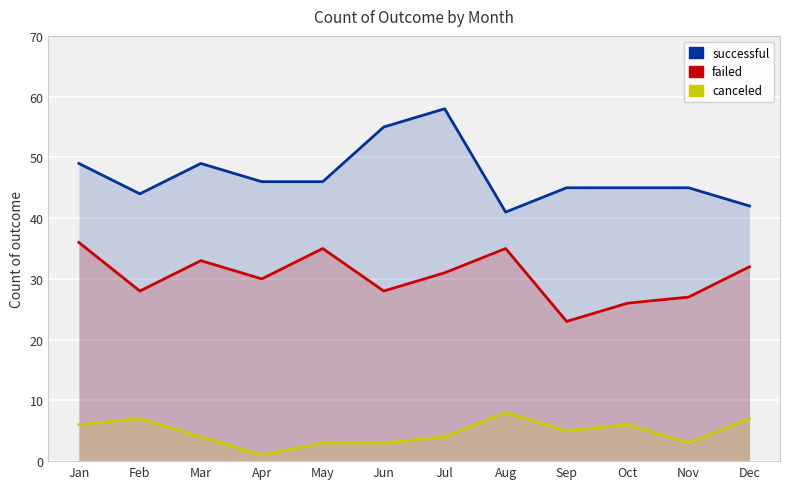

Reading right to left, list all the values displayed in this chart.

successful: 42	45	45	45	41	58	55	46	46	49	44	49
failed: 32	27	26	23	35	31	28	35	30	33	28	36
canceled: 7	3	6	5	8	4	3	3	1	4	7	6